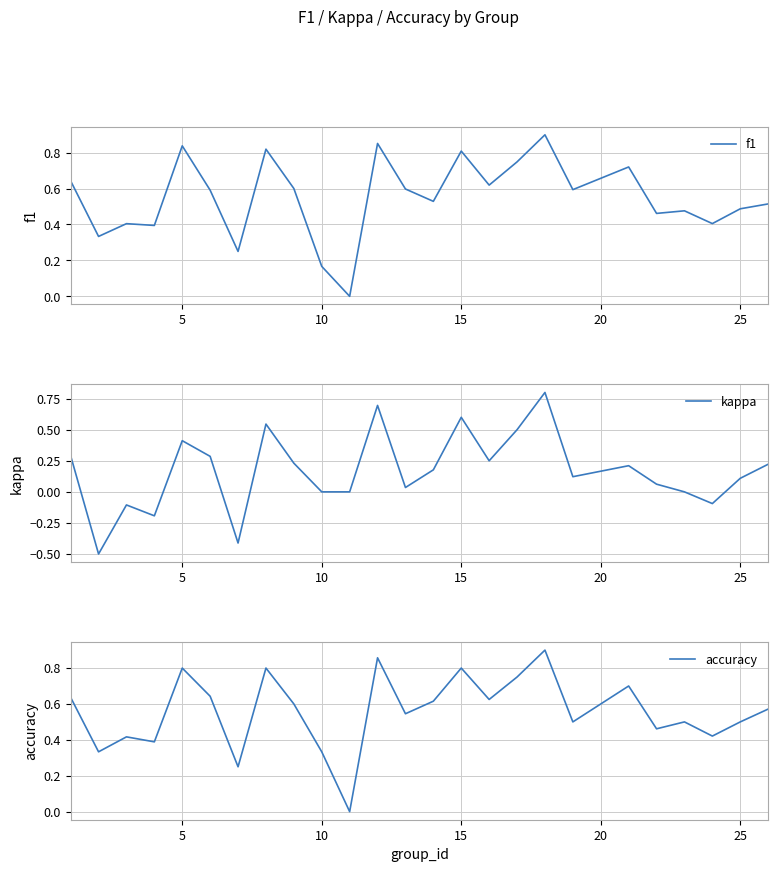

True or false: f1 has a value of 0.4 at 5.

False